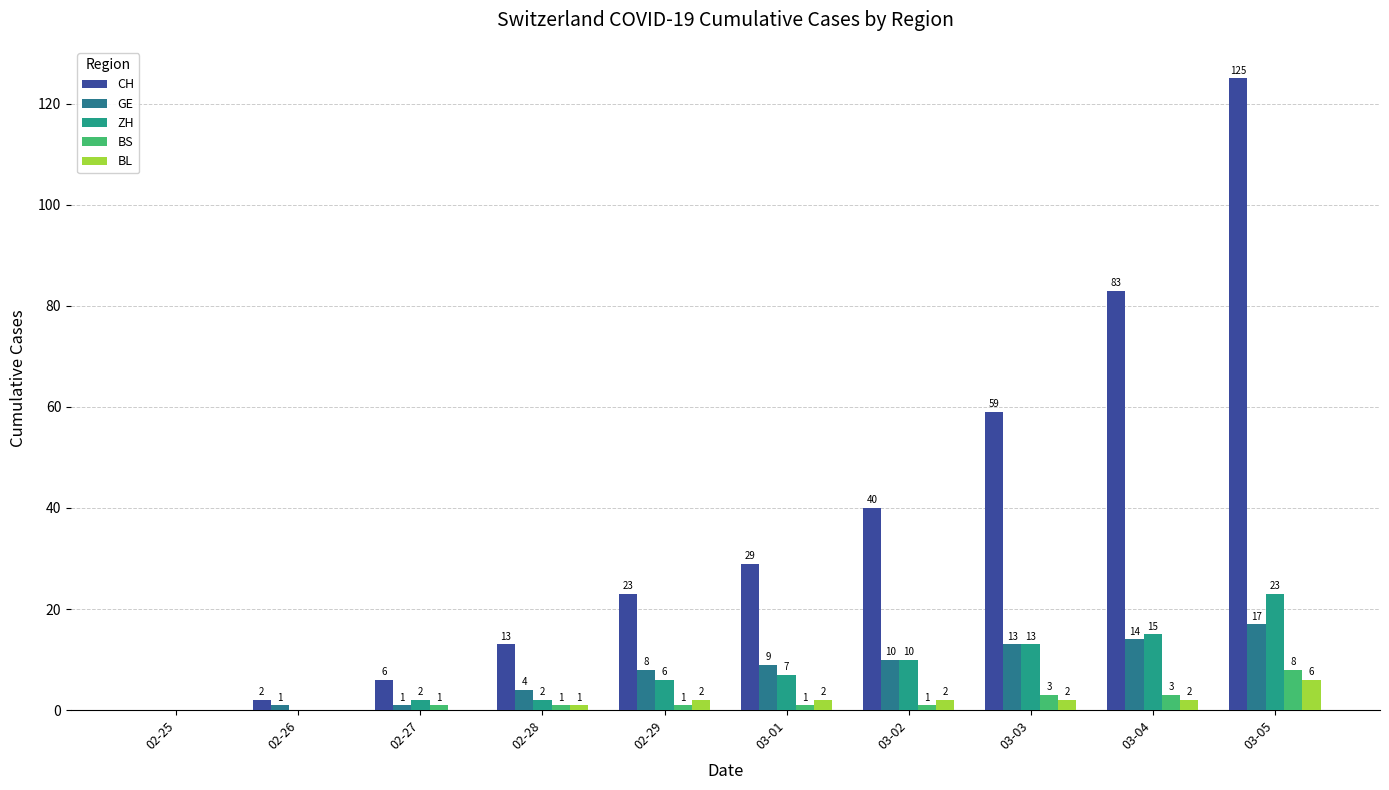

Which label corresponds to the largest value in the chart?

03-05